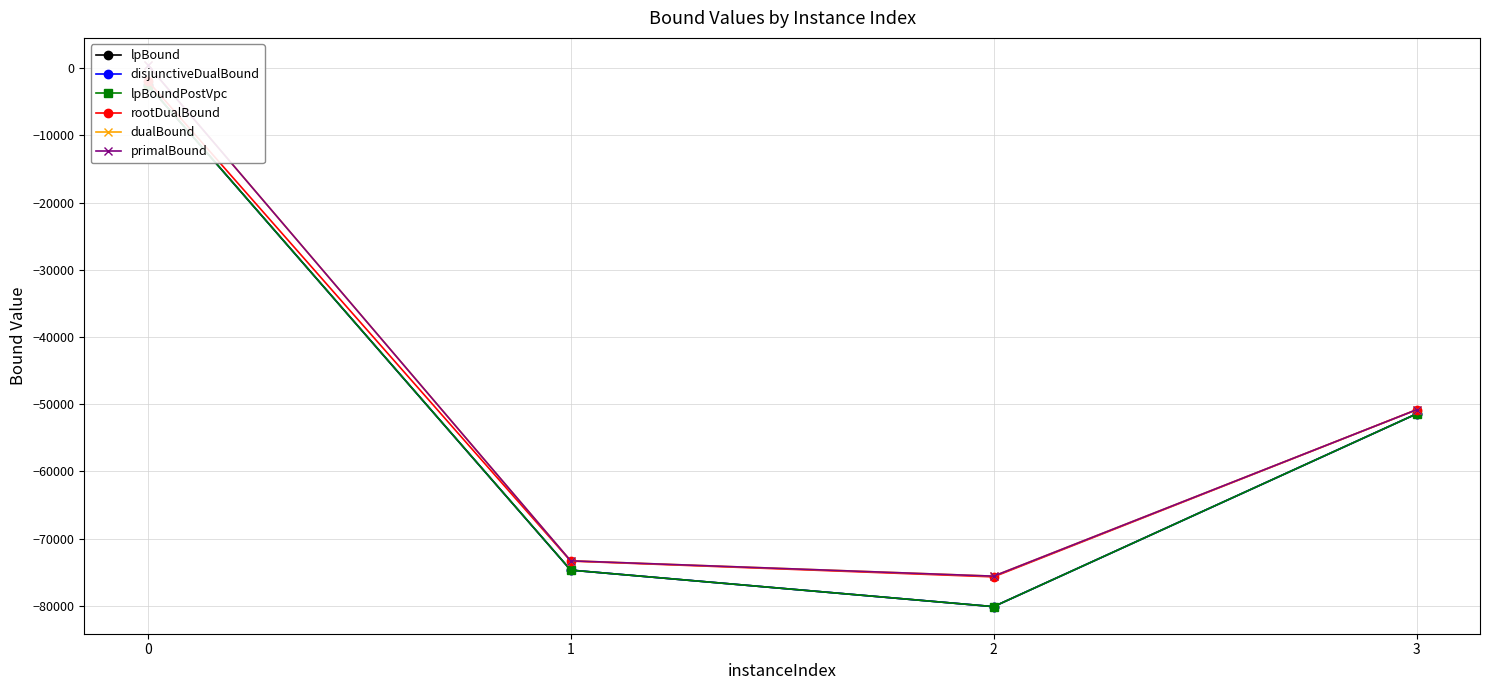

Is it true that dualBound equals 454.9 at 0?

True